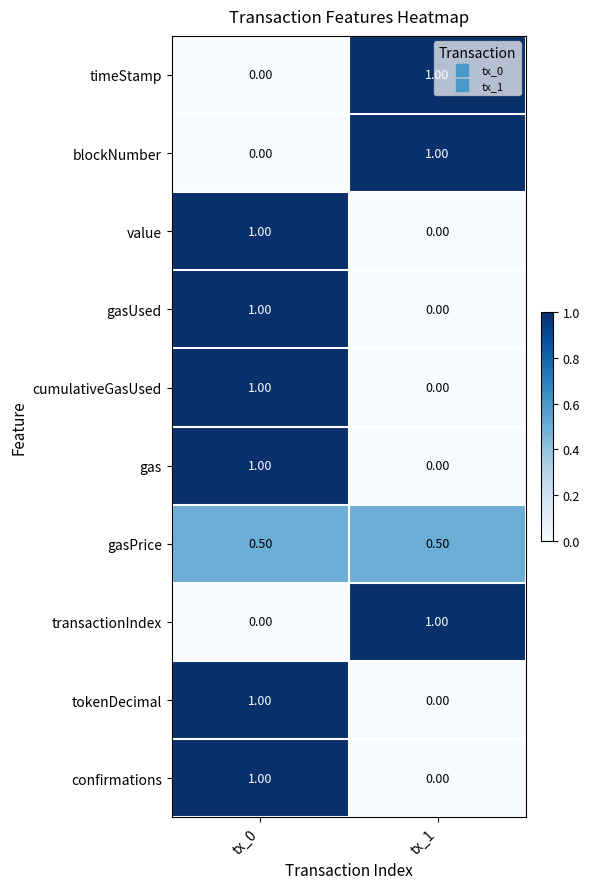

What is the sum of the cumulativeGasUsed values at tx_1 and tx_0?

1.0